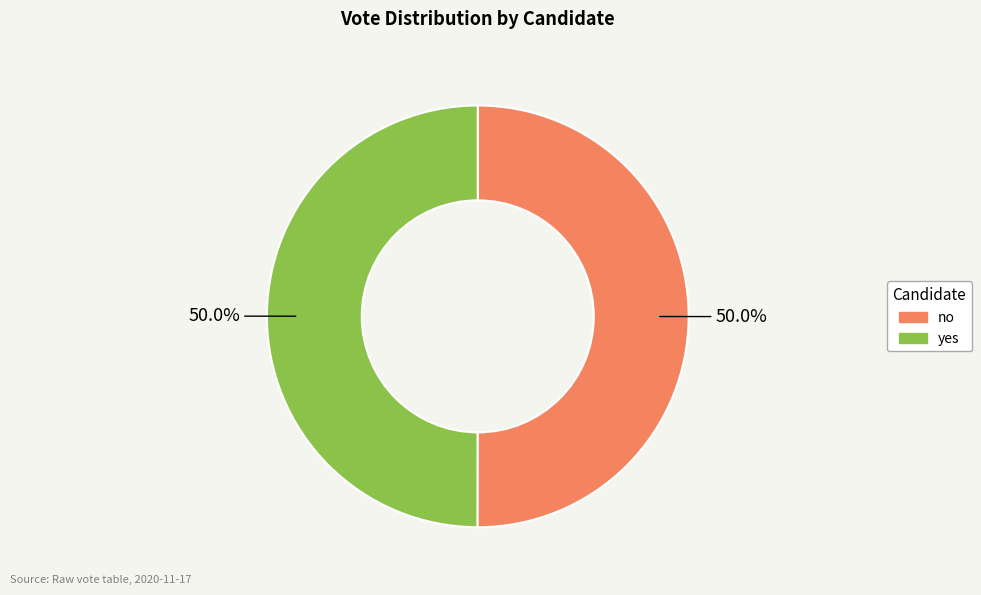

To the nearest percent, what is the average slice percentage?

50%